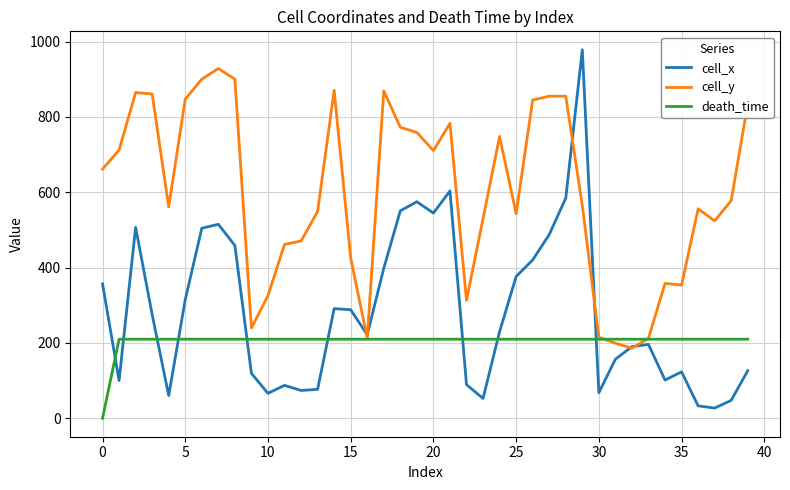

Which series has the largest total across all categories?

cell_y